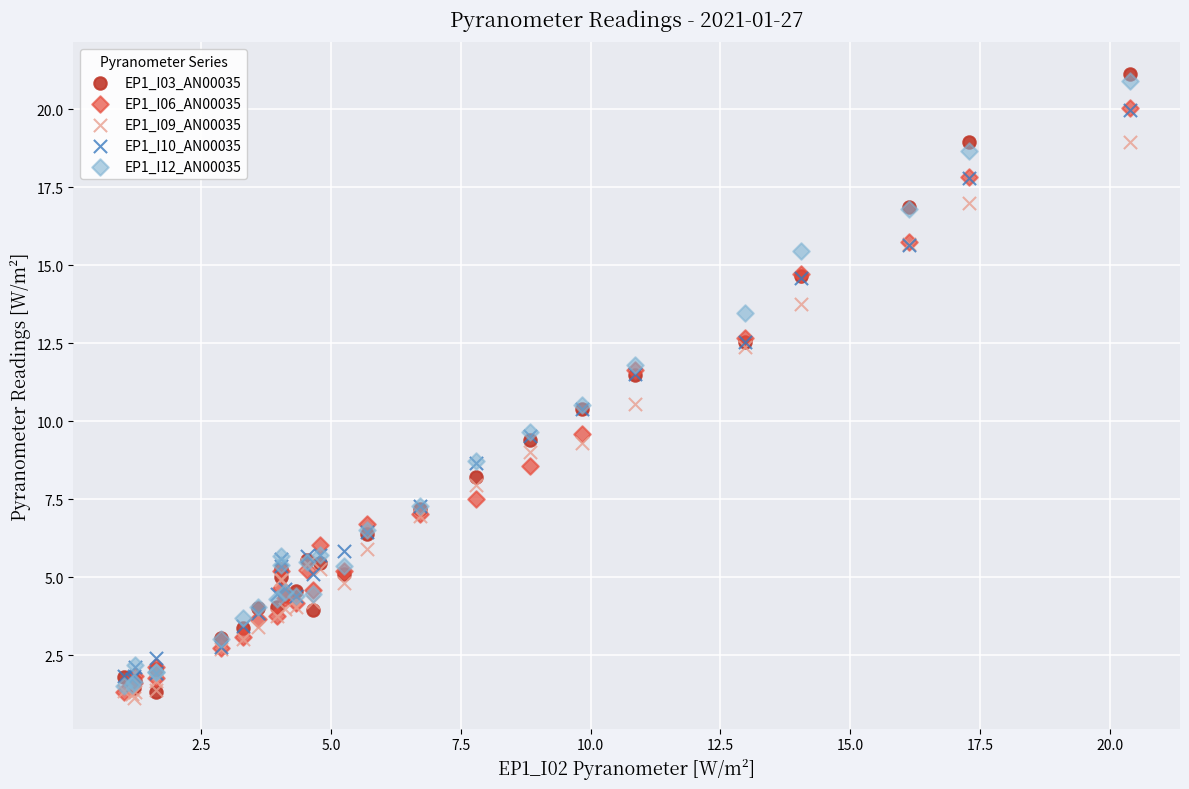

What are all the series names shown in the legend?

EP1_I03_AN00035, EP1_I06_AN00035, EP1_I09_AN00035, EP1_I10_AN00035, EP1_I12_AN00035